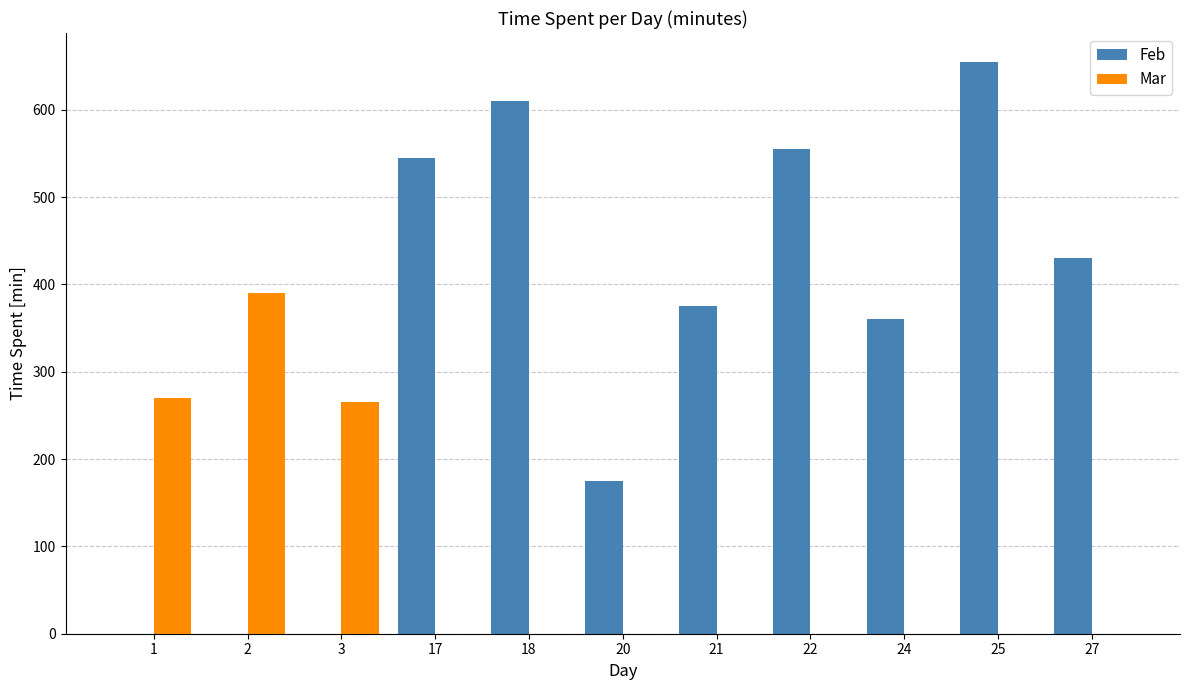

Count the number of categories in the chart.

11